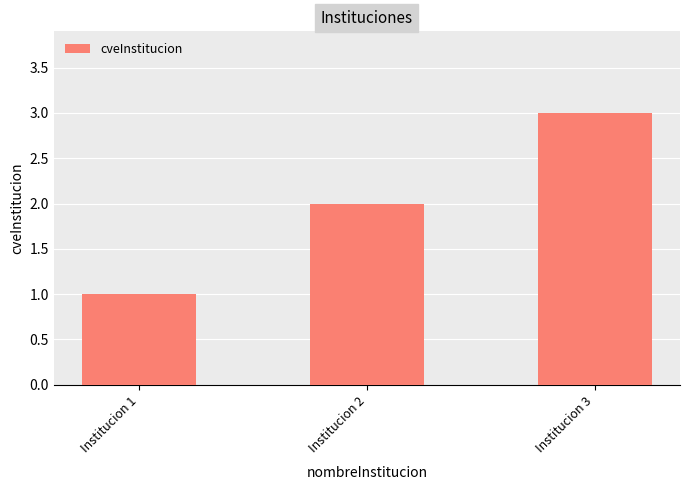

What is the smallest value displayed?

1